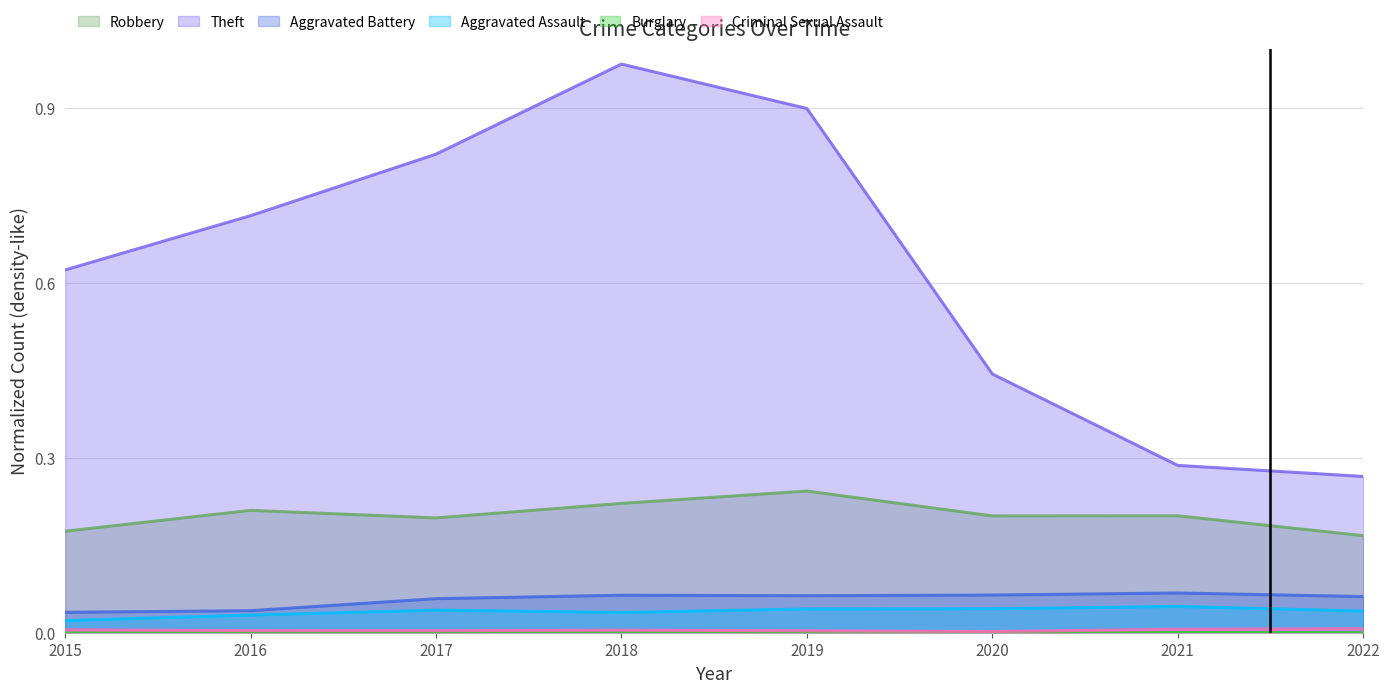

Rank the series by their maximum value, from lowest to highest.

Burglary, Criminal Sexual Assault, Aggravated Assault, Aggravated Battery, Robbery, Theft